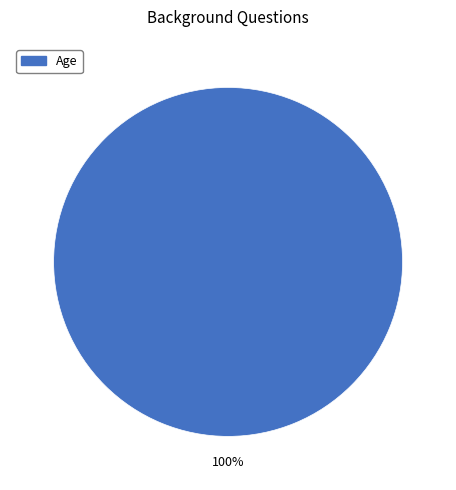

Count the number of slices in the pie.

1